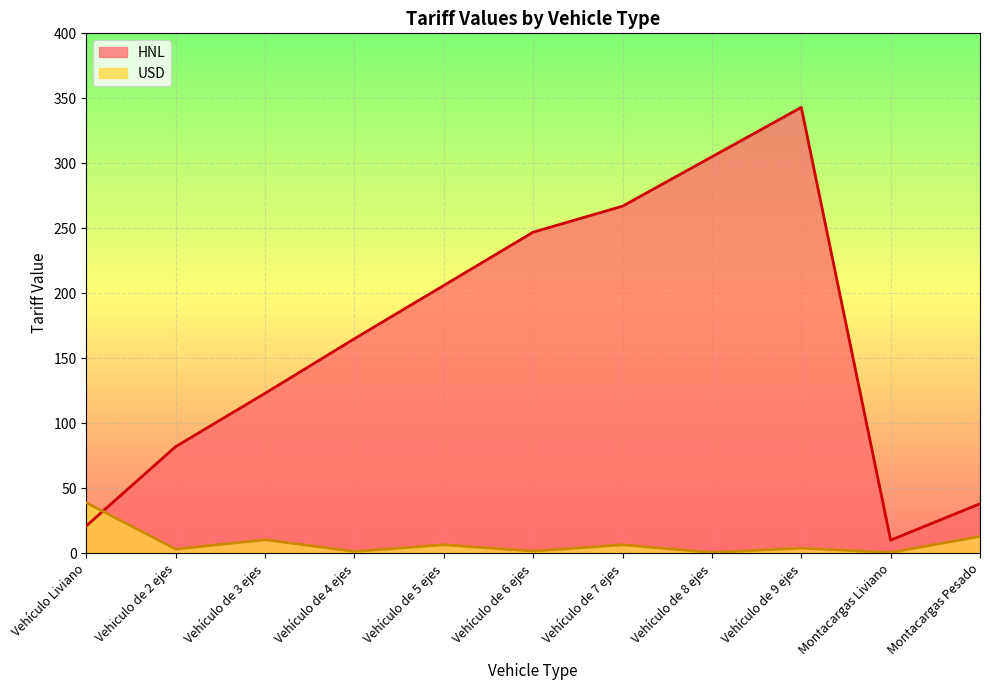

Rank the series by their average value, from lowest to highest.

USD, HNL